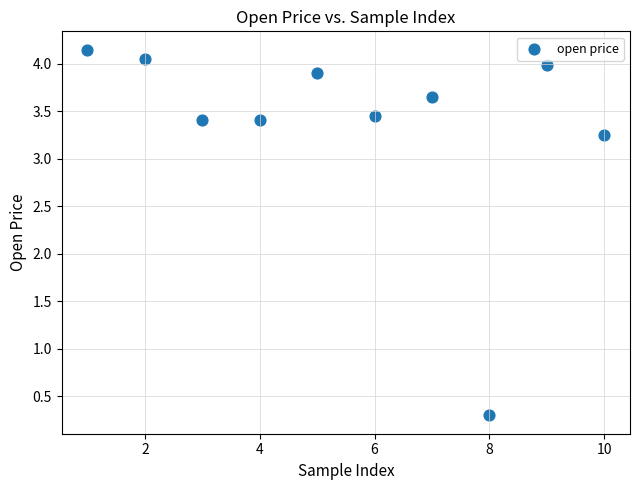

What is the range of Y values (max minus min)?

3.8